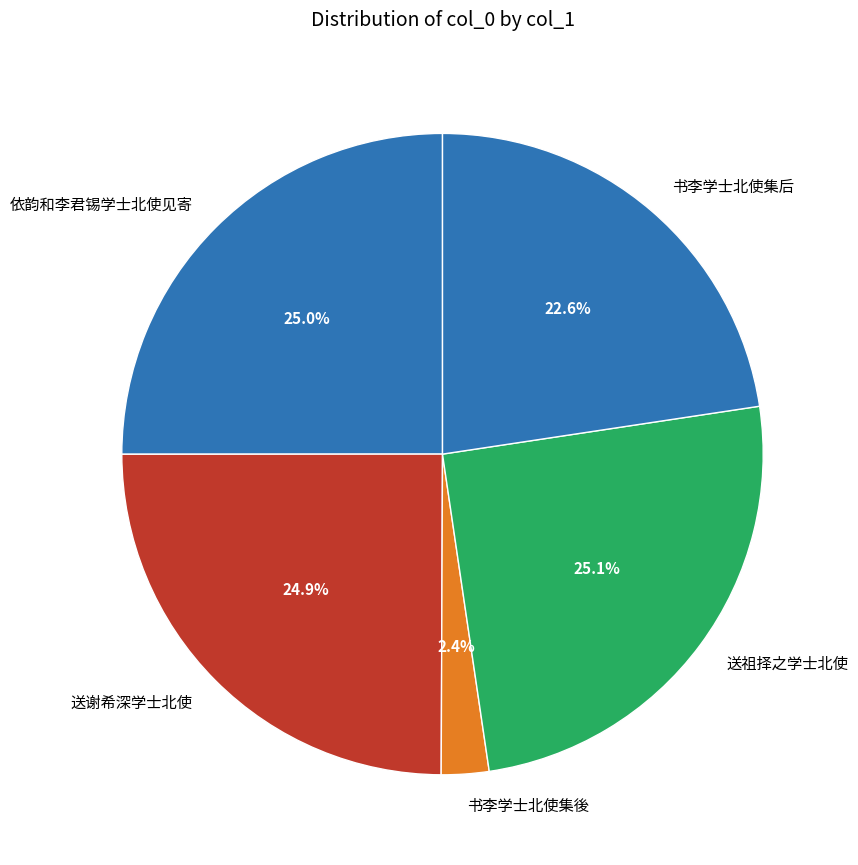

Which slice is the smallest?

书李学士北使集後